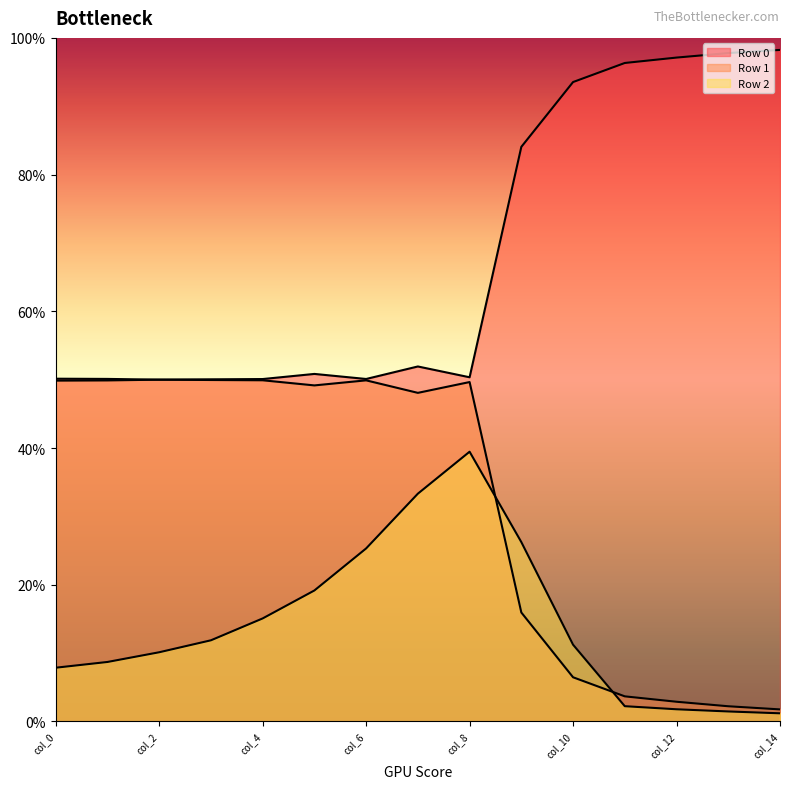

The Row 1 series shows 0.0 at col_14. True or false?

True